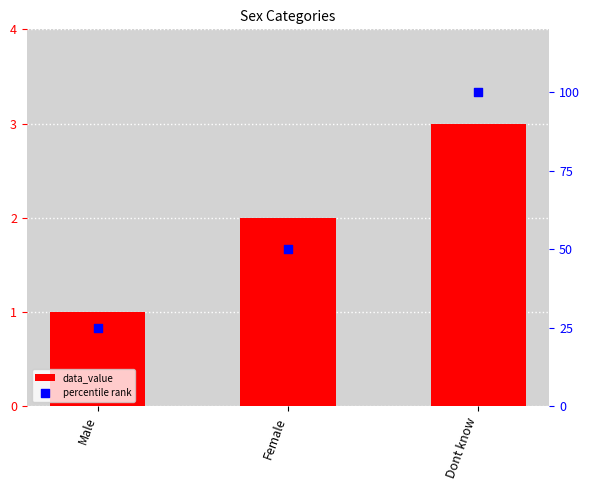

Which series reaches the maximum Y coordinate?

percentile rank